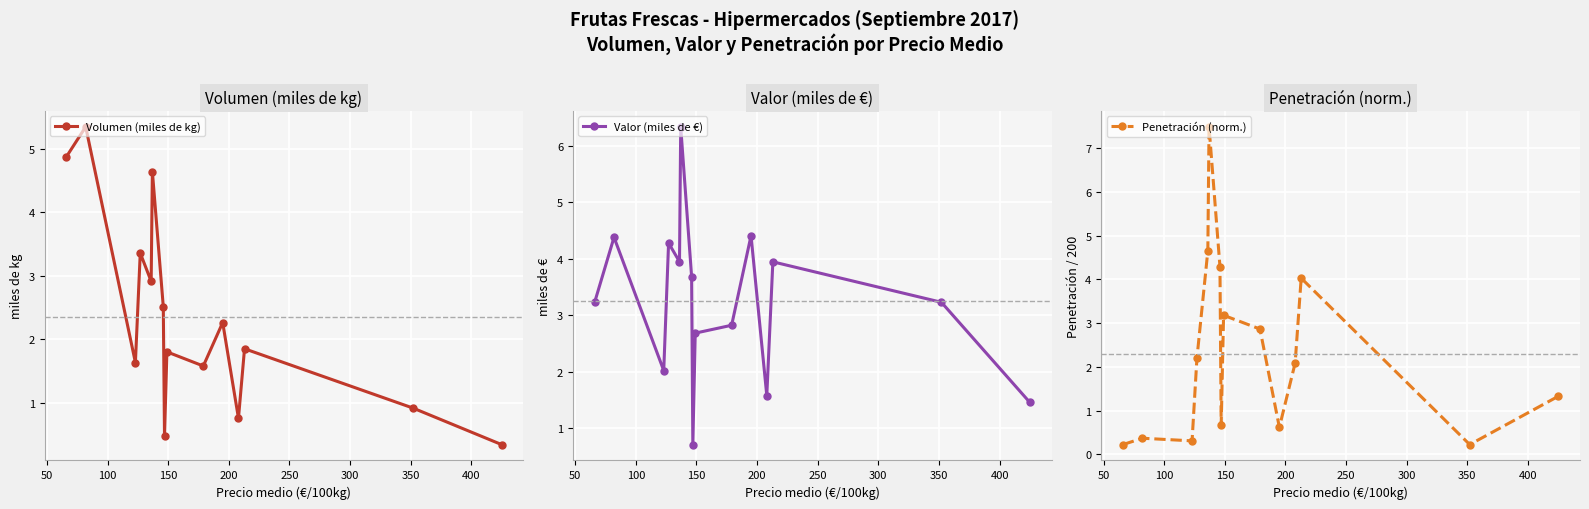

How many lines are shown in the chart?

3